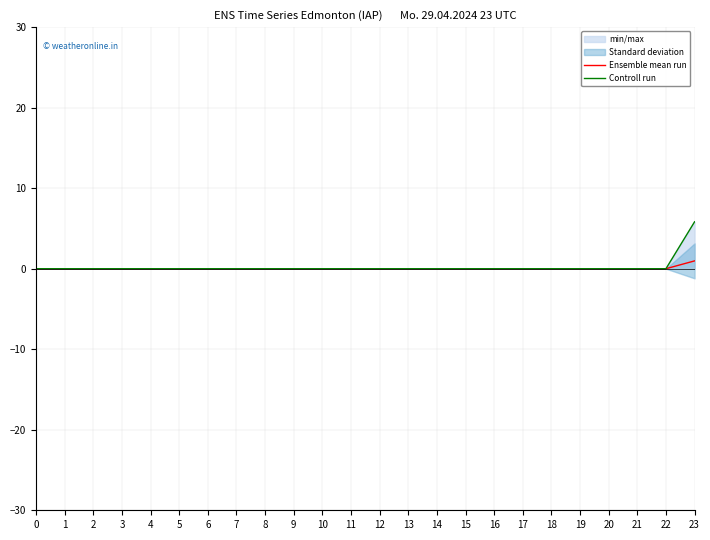

Which series changed the most between 13 and 16?

Ensemble mean run